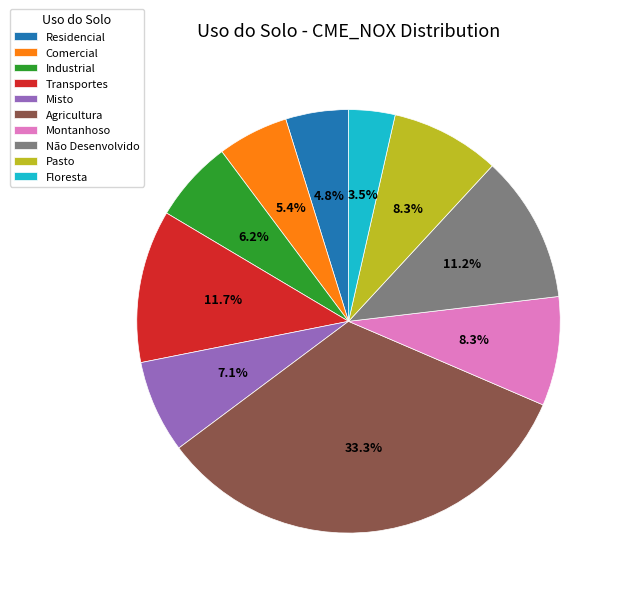

To the nearest percent, what percentage of the pie is Transportes?

12%